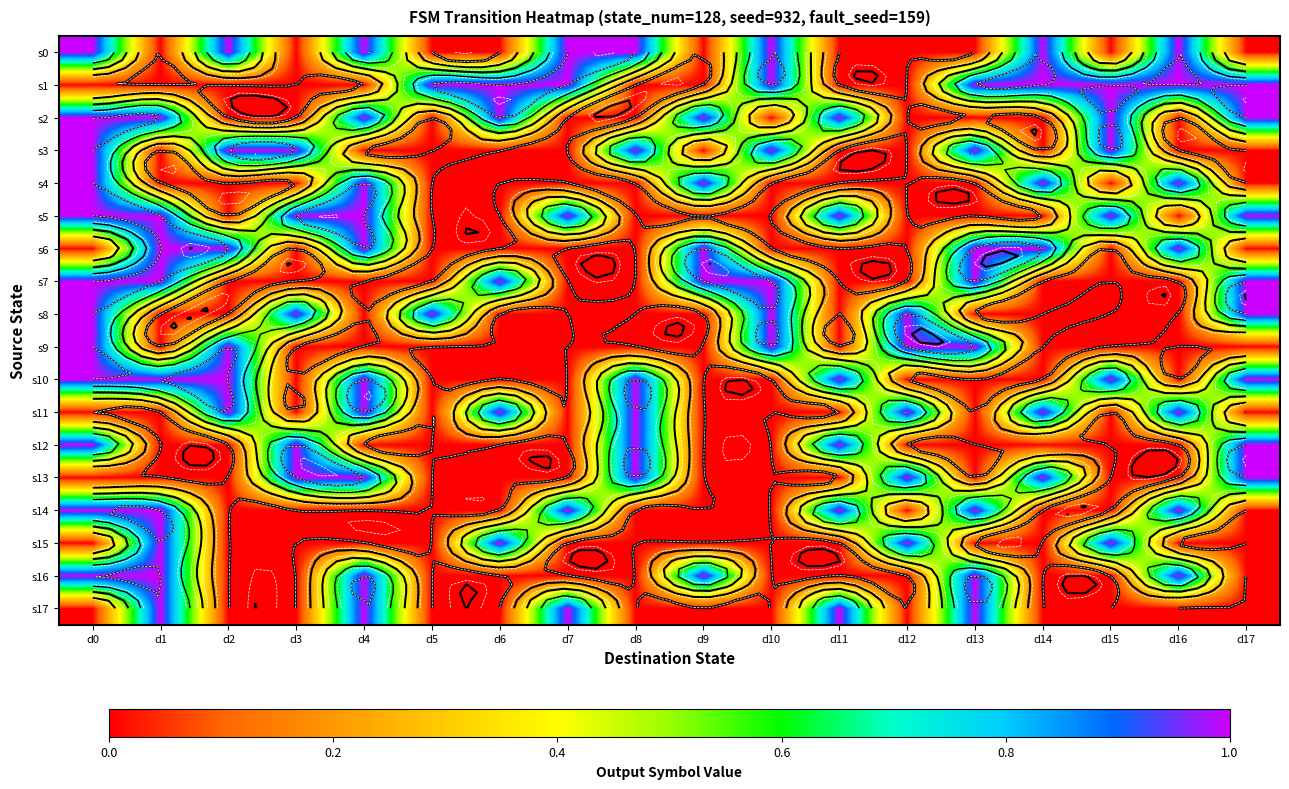

The value of s9 at d13 is 2. True or false?

False